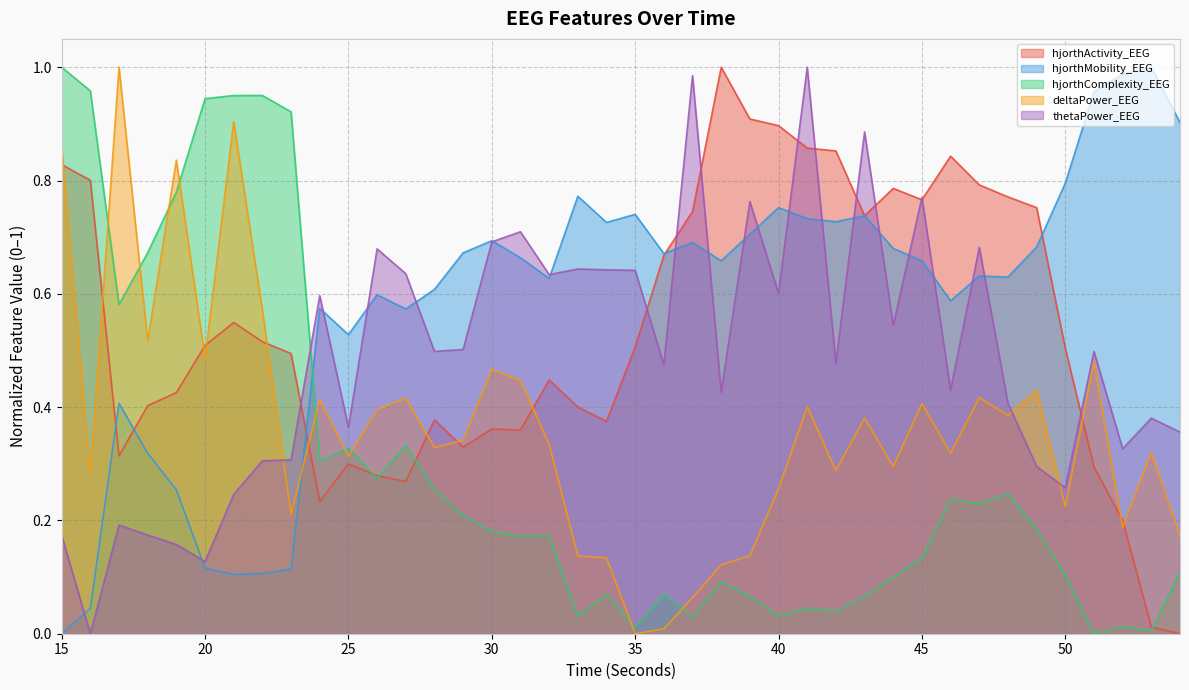

Between 28 and 47, which series saw the biggest shift?

hjorthActivity_EEG